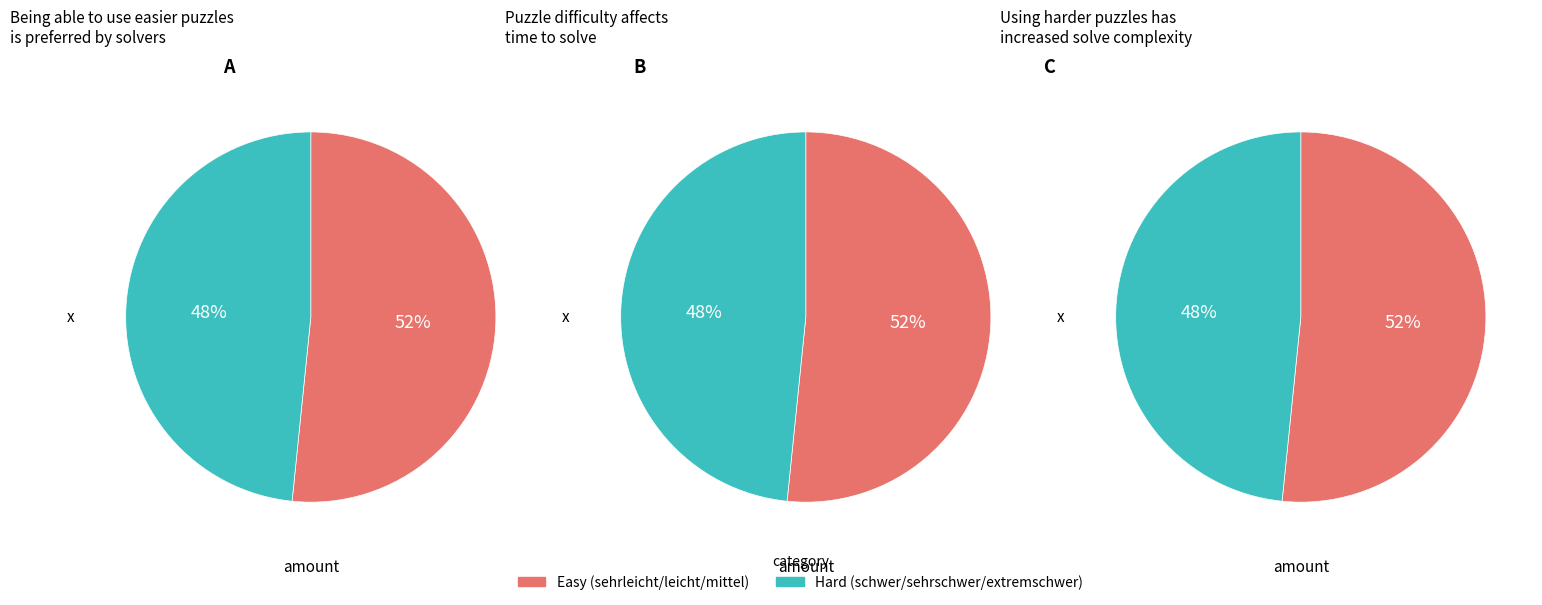

Is it true that sehrleicht is 30% of the pie?

False